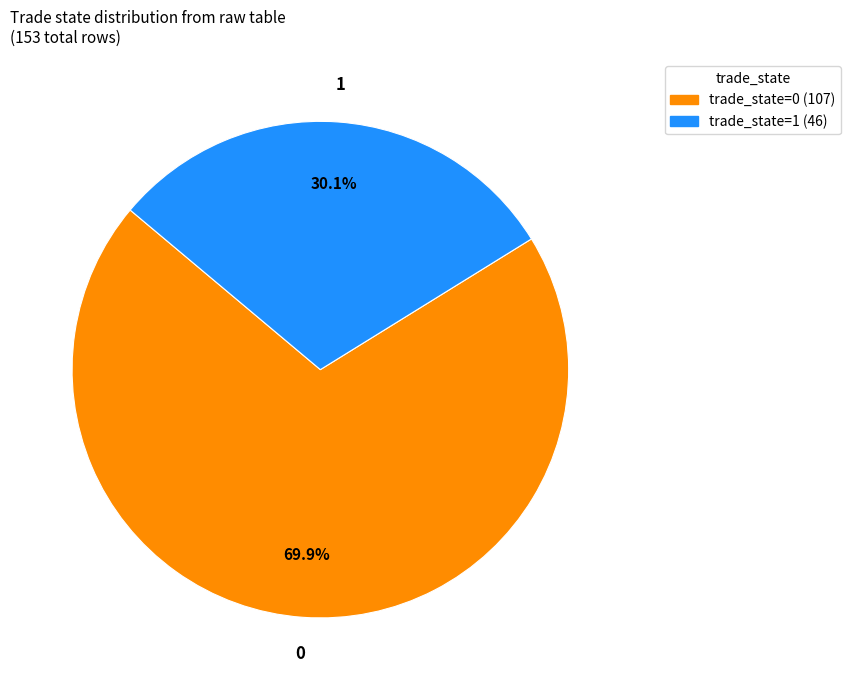

Is there a majority slice in this chart?

Yes